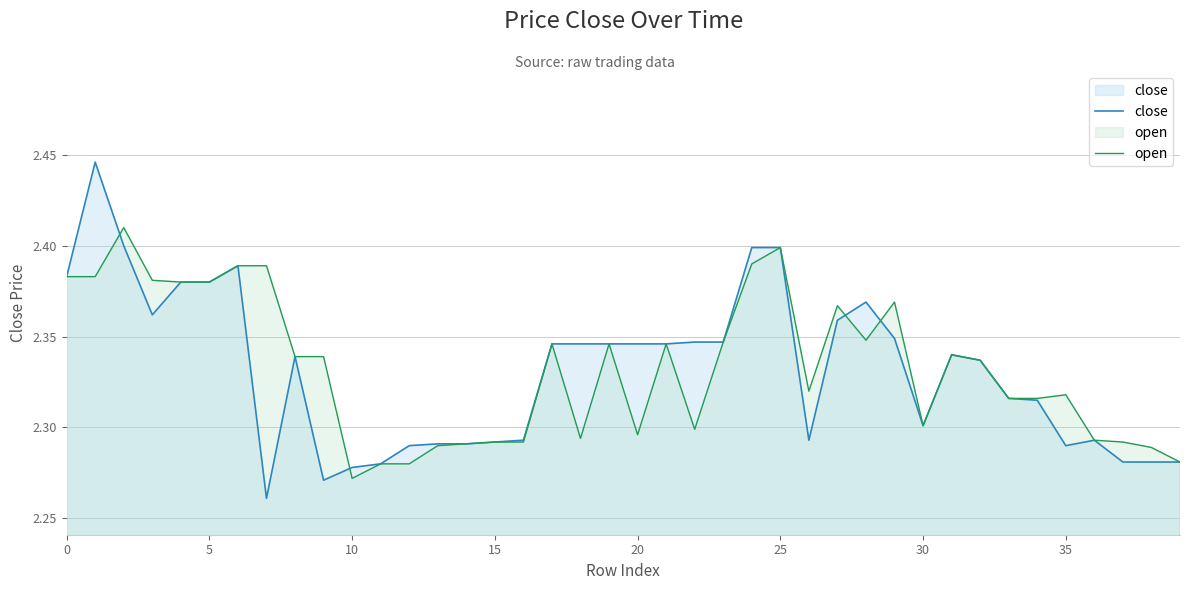

At which label does open reach its minimum?

10